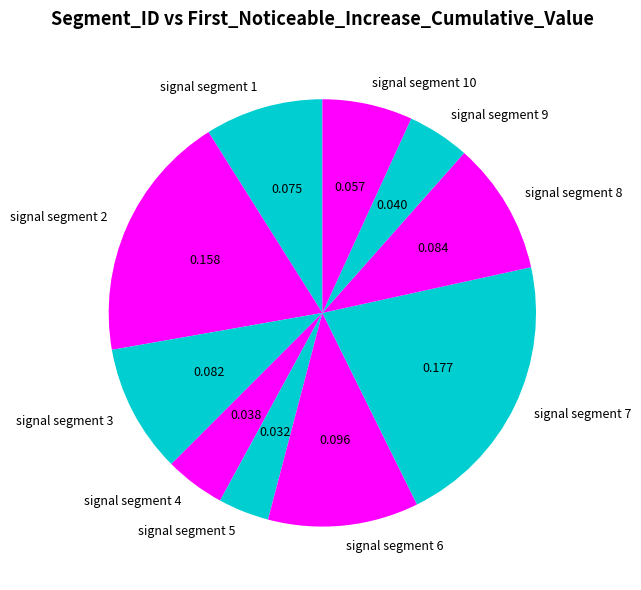

Which category has the smallest portion of the pie?

signal segment 5